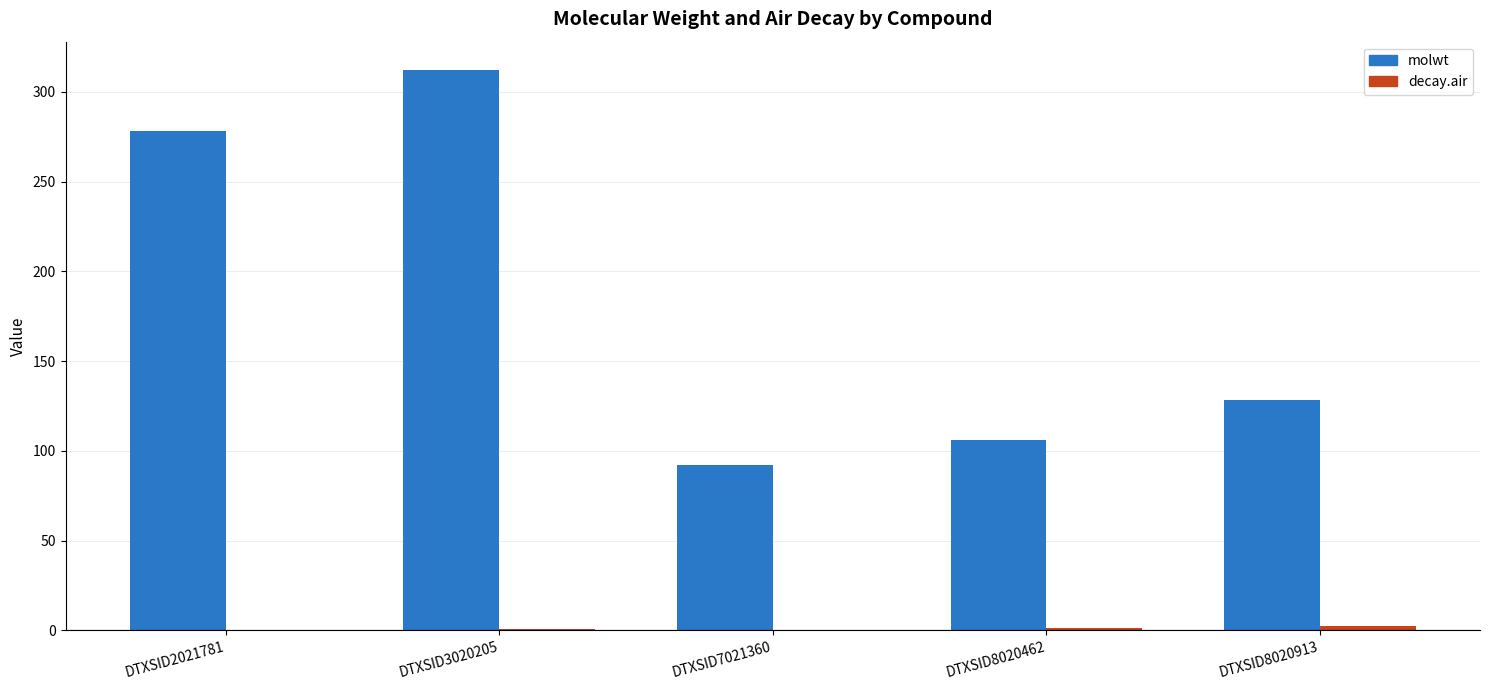

At which category is the sum across all series the highest?

DTXSID3020205